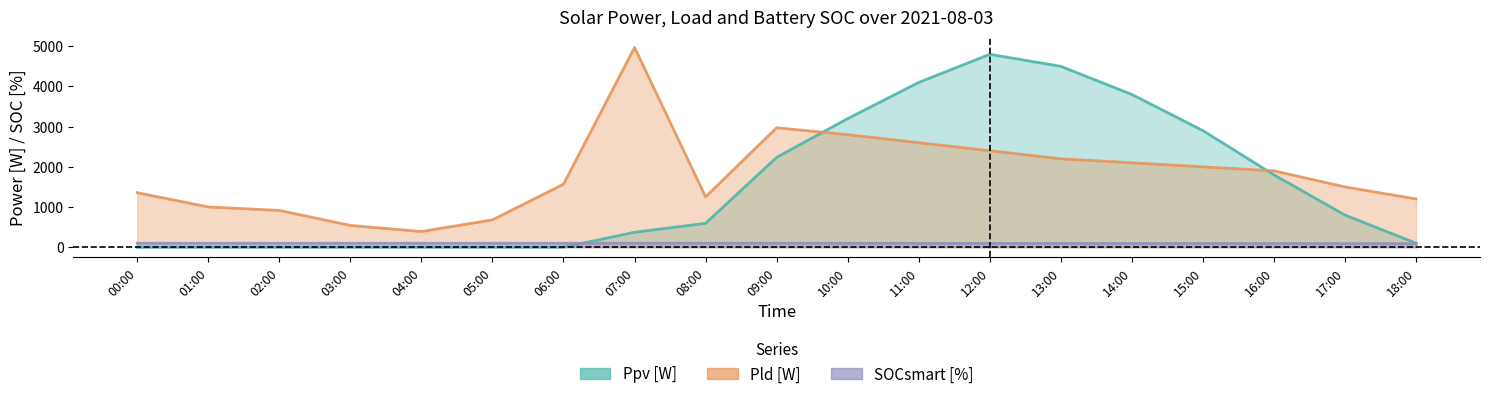

What is the spread (max minus min) of values at 10:00?

3103